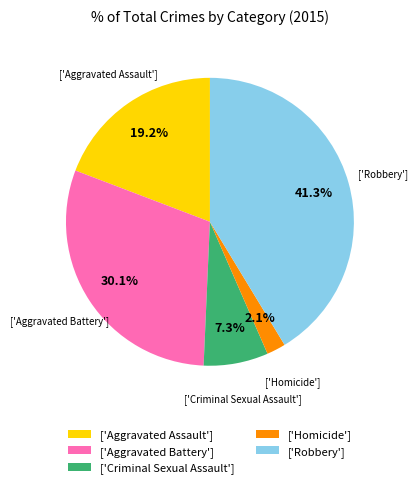

Does any single category account for the majority?

No